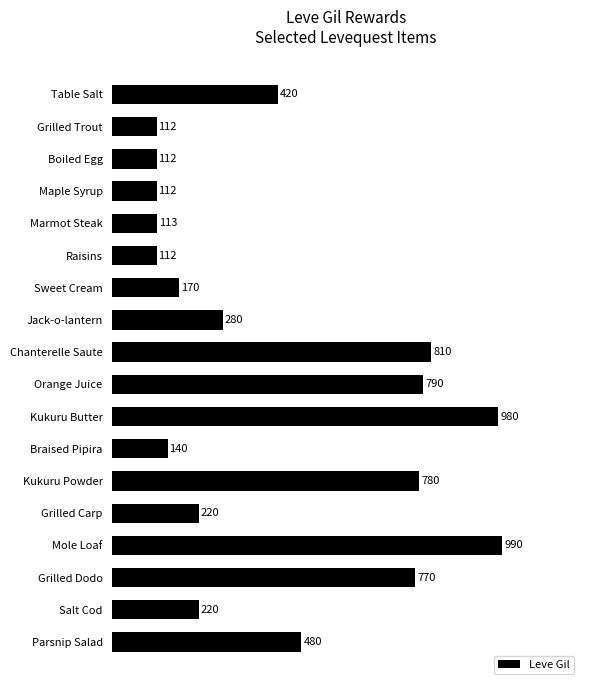

Are the bars grouped side by side (vs. stacked)?

No